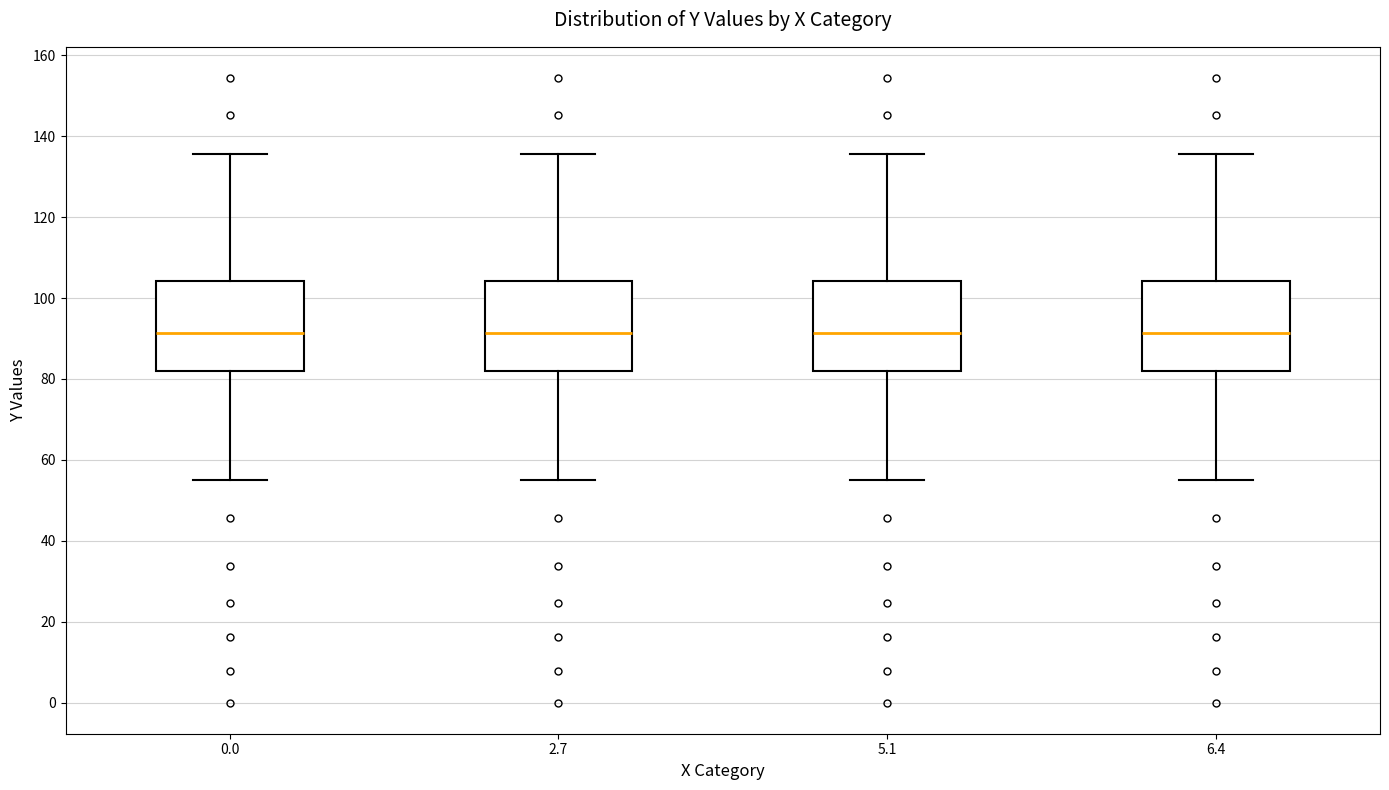

Reading left to right, transcribe this box plot: for each box, give where its median line is, the range the box spans, and where its two whiskers end, as read against the y-axis. The values are not printed on the chart, so give them approximately, as read against the axis.

0.0: median 92, box 82 to 104, whiskers 56 to 136
2.7: median 92, box 82 to 104, whiskers 56 to 136
5.1: median 92, box 82 to 104, whiskers 56 to 136
6.4: median 92, box 82 to 104, whiskers 56 to 136